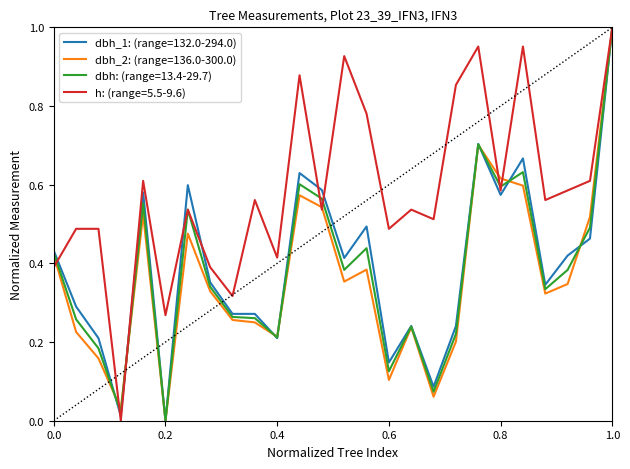

Which series has the largest total across all categories?

h: (range=5.5-9.6)